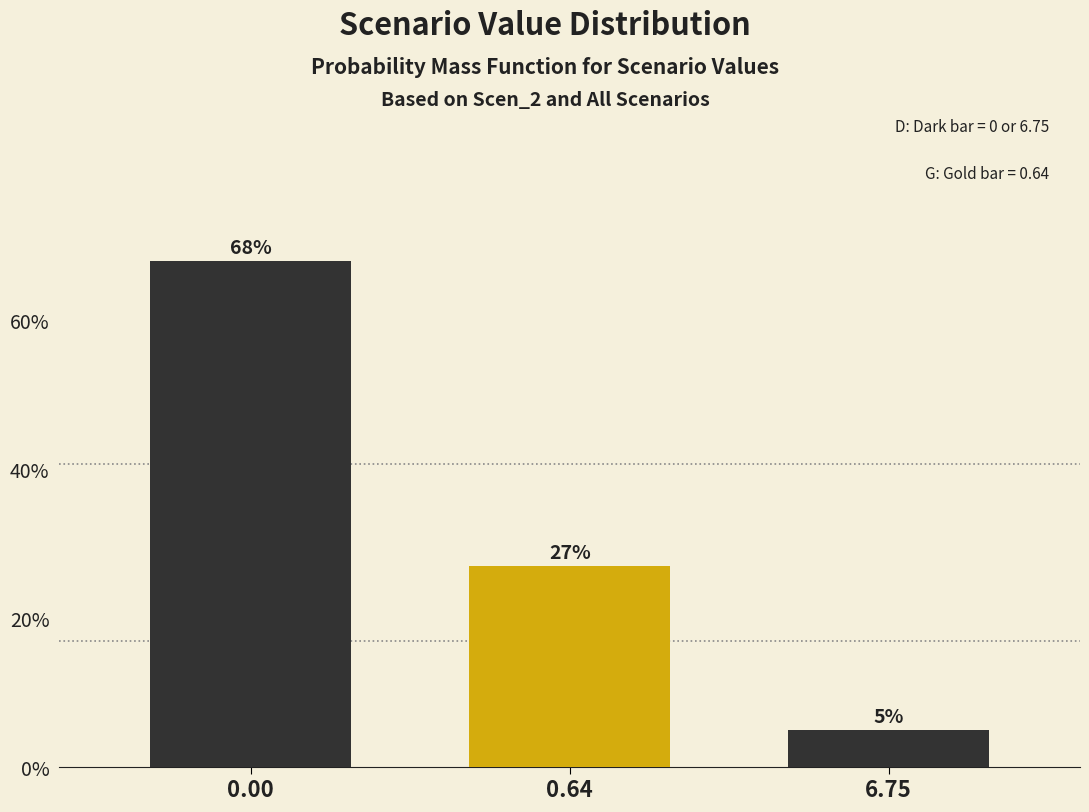

Reading left to right, what are all the values shown in this chart?

0.00=68	0.64=27	6.75=5